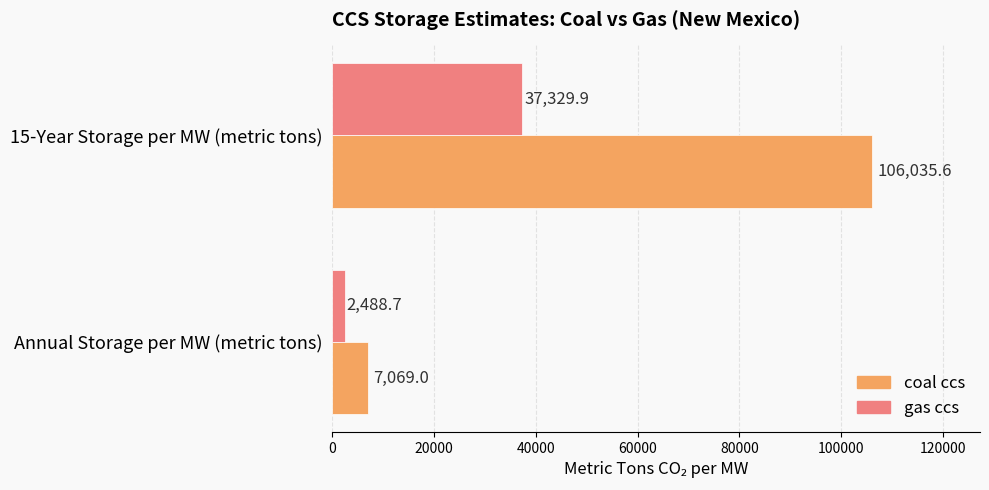

Rank the series at 15-Year Storage per MW (metric tons) from lowest to highest value.

gas ccs, coal ccs